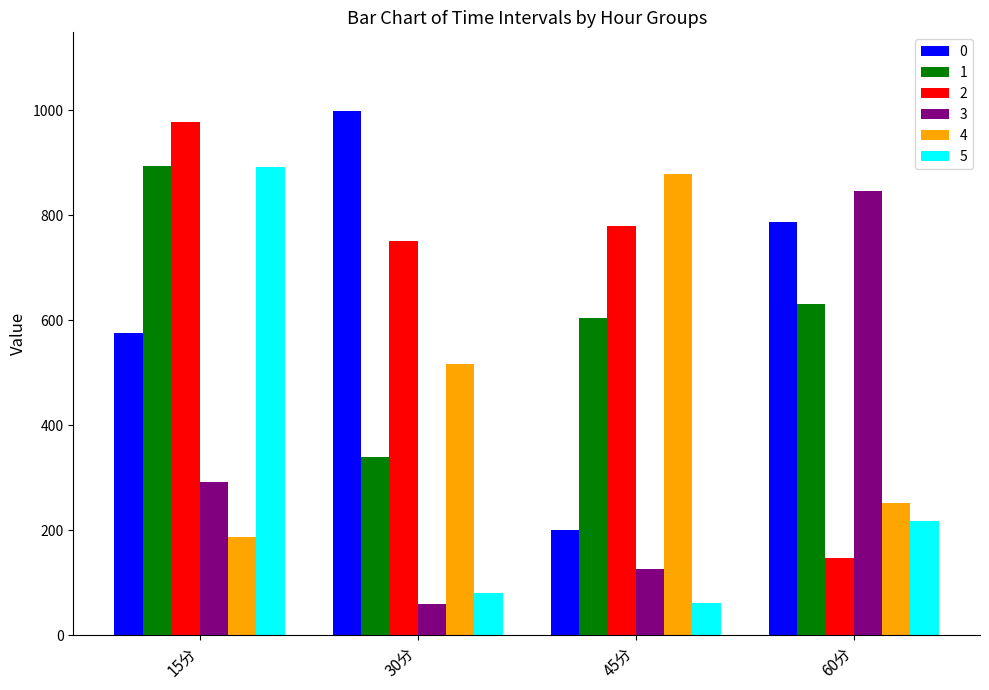

What is the difference between the highest and lowest values at 60分?

698.4